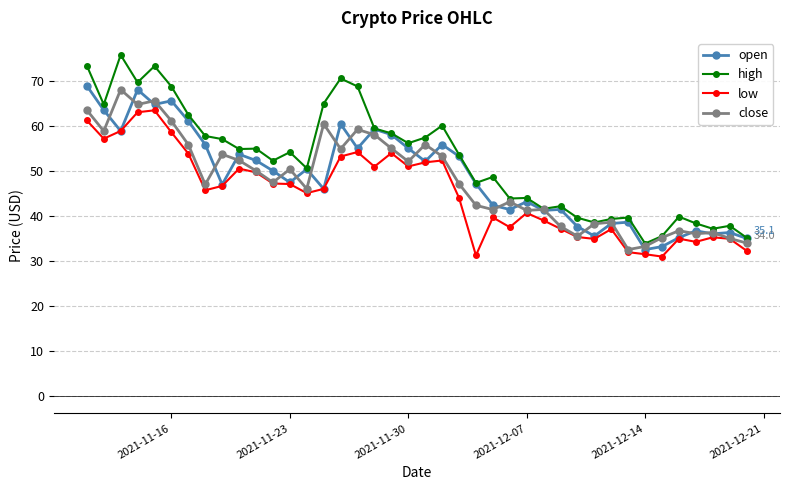

What is the value of the open point at the 8th from the left?

55.9